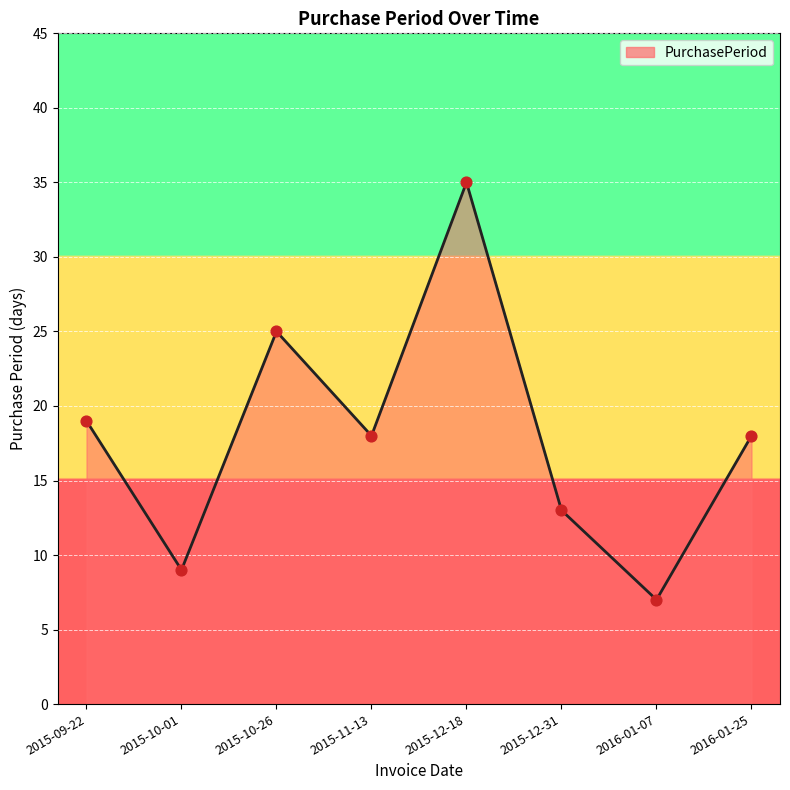

Approximately how many times larger is the value at 2016-01-25 compared to 2015-09-22?

0.9